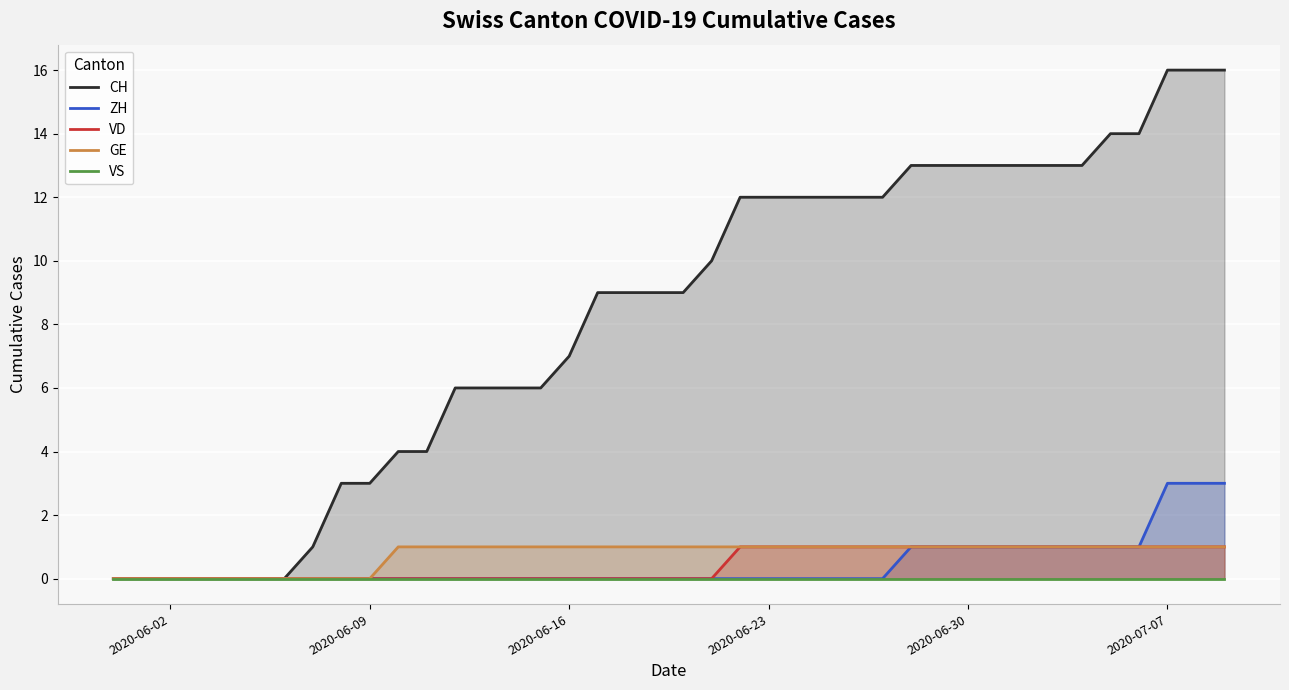

True or false: CH and GE cross at least once.

False